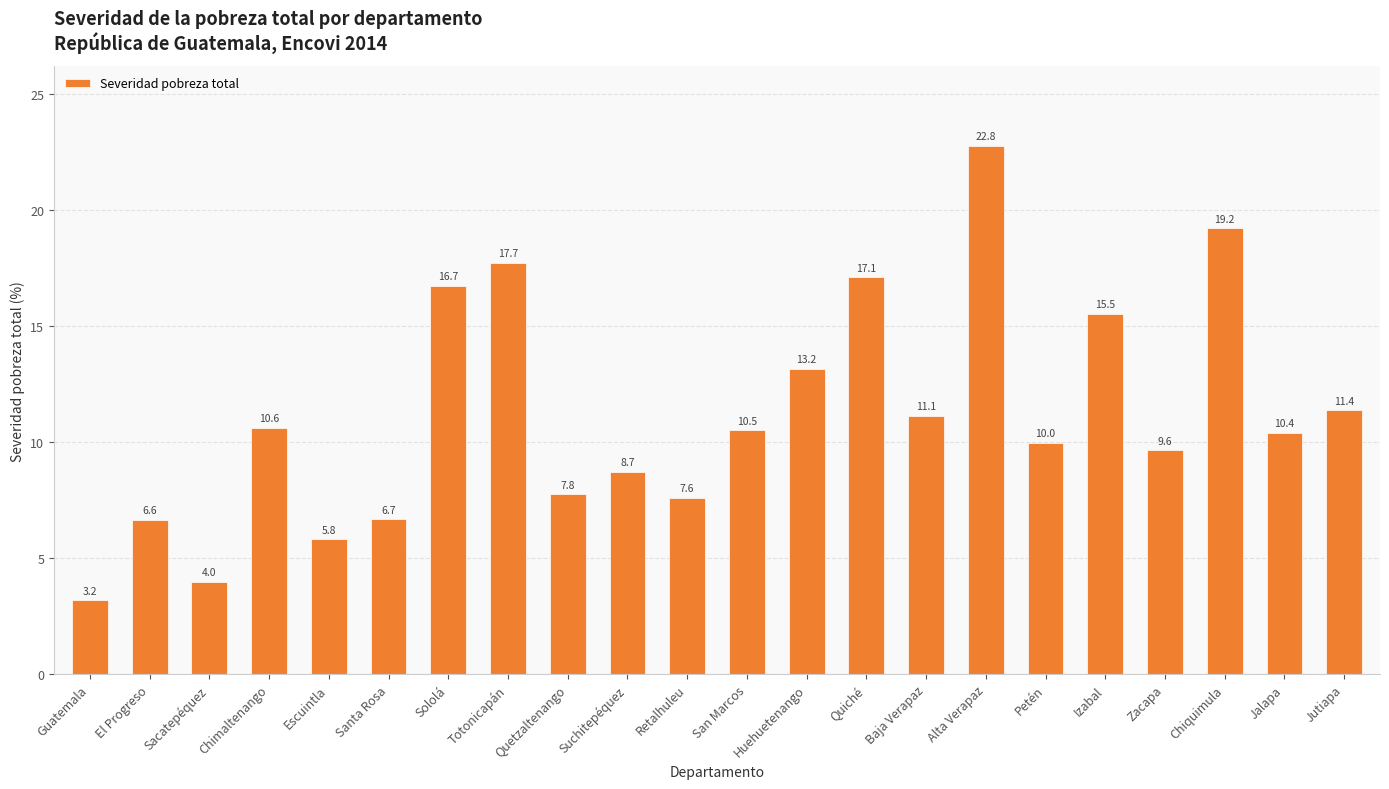

What is the change in value from Escuintla to Chiquimula?

+13.4